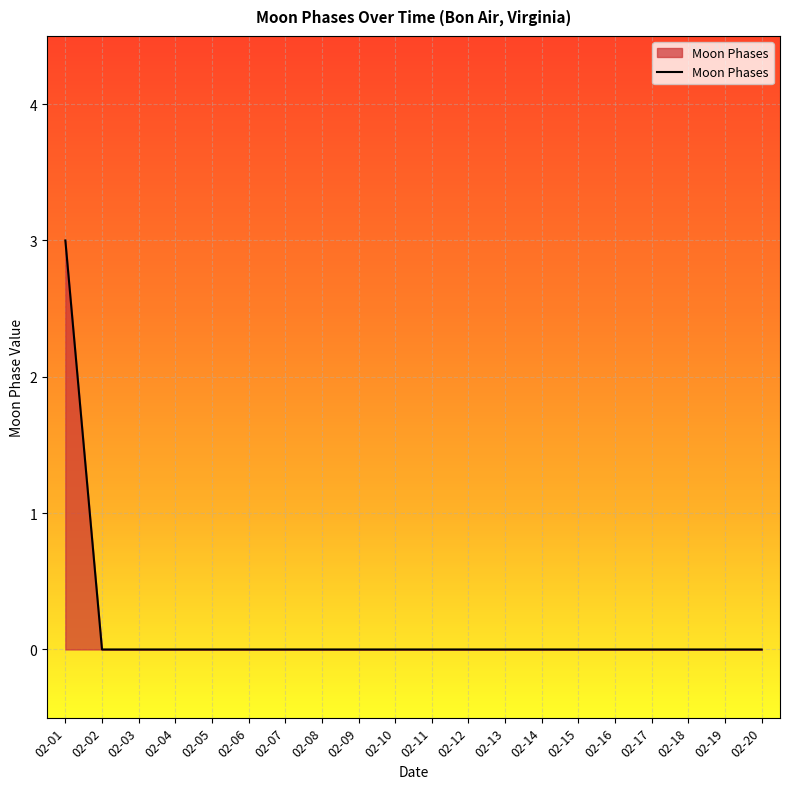

Which label corresponds to the largest value in the chart?

02-01